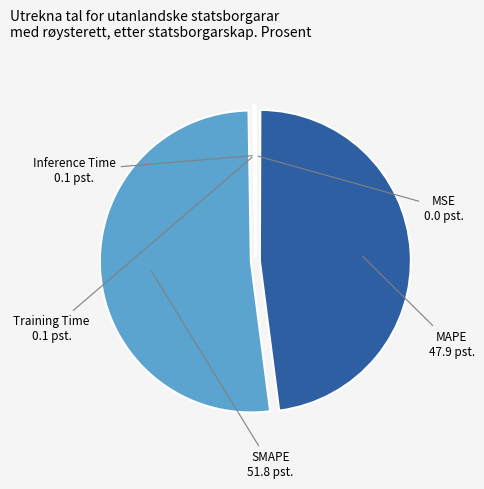

Is it true that MAPE is 42% of the pie?

False